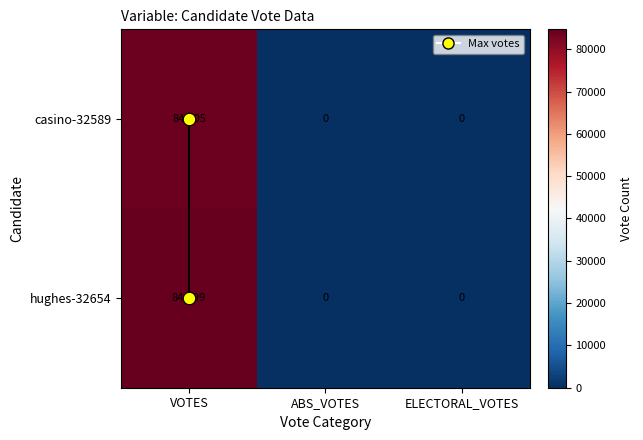

Is it true that hughes-32654 equals 84699 at VOTES?

True